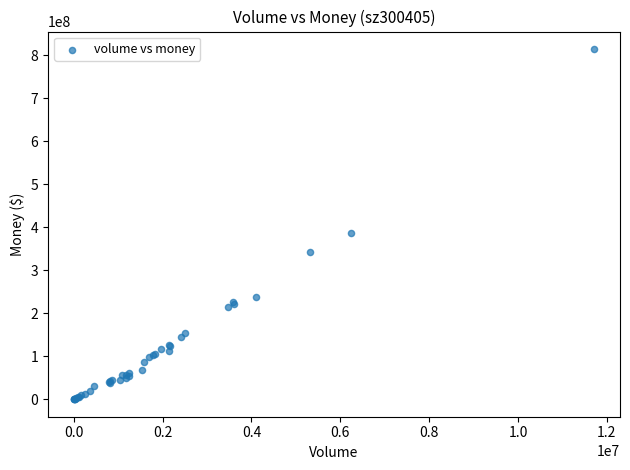

What Y value in the scatter plot is closest to 407474071?

385999514.1